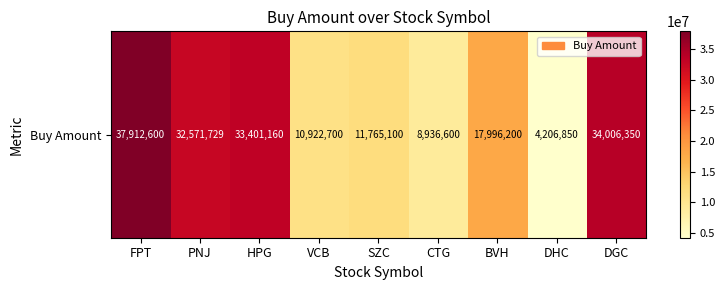

Which has a higher value, CTG or DGC?

DGC